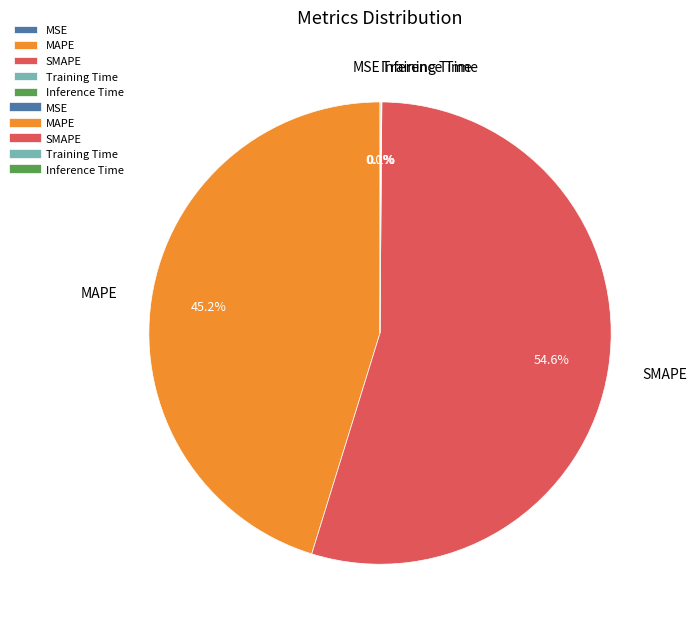

What percentage is the MAPE slice, to the nearest percent?

45%